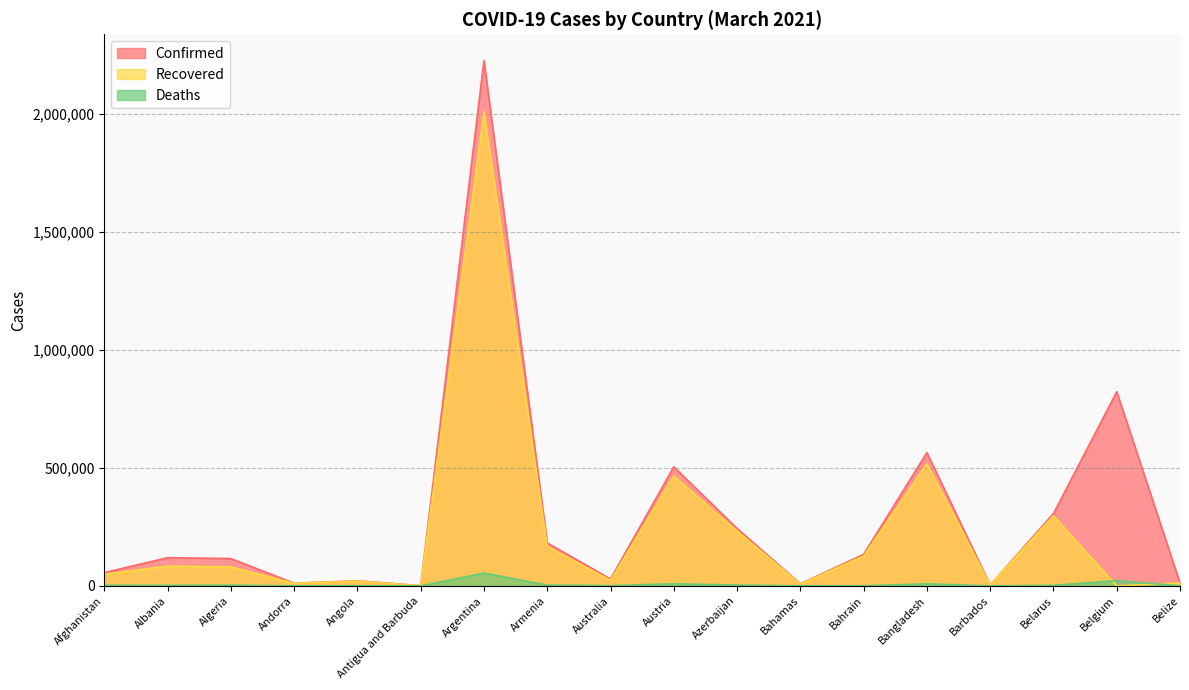

Reading left to right, extract all data points from this chart.

Confirmed: Afghanistan=56044	Albania=119528	Algeria=115842	Andorra=11393	Angola=21558	Antigua and Barbuda=1011	Argentina=2226753	Armenia=182056	Australia=29183	Austria=504581	Azerbaijan=243424	Bahamas=8800	Bahrain=133779	Bangladesh=564939	Barbados=3492	Belarus=306524	Belgium=822801	Belize=12399
Recovered: Afghanistan=49664	Albania=83264	Algeria=80347	Andorra=10904	Angola=20032	Antigua and Barbuda=598	Argentina=2009877	Armenia=167518	Australia=22963	Austria=465984	Azerbaijan=231894	Bahamas=7676	Bahrain=126703	Bangladesh=517223	Barbados=3285	Belarus=297502	Belgium=0	Belize=12024
Deaths: Afghanistan=2462	Albania=2106	Algeria=3051	Andorra=113	Angola=522	Antigua and Barbuda=27	Argentina=54386	Armenia=3320	Australia=909	Austria=8982	Azerbaijan=3314	Bahamas=186	Bahrain=491	Bangladesh=8624	Barbados=39	Belarus=2130	Belgium=22624	Belize=316